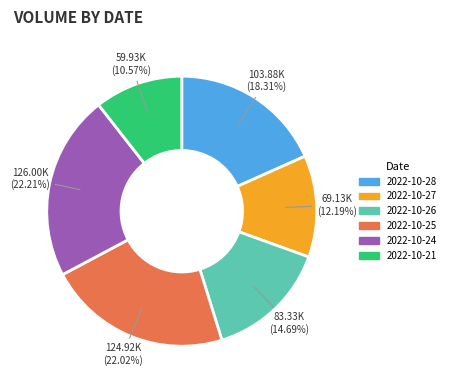

The 2022-10-27 slice represents 12% of the pie. True or false?

True